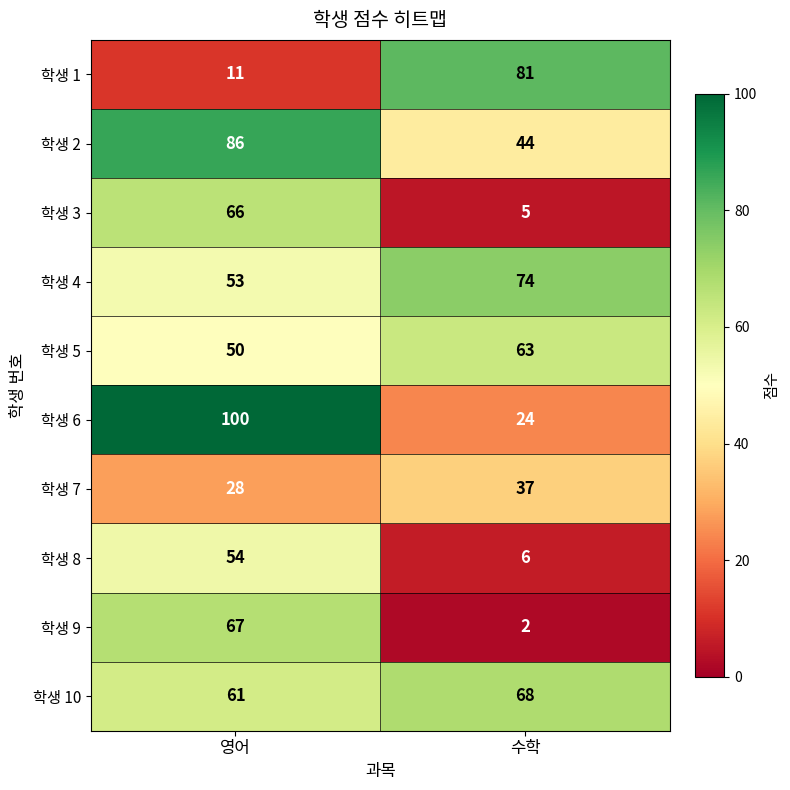

Between 영어 and 수학, which series saw the biggest shift?

학생 6